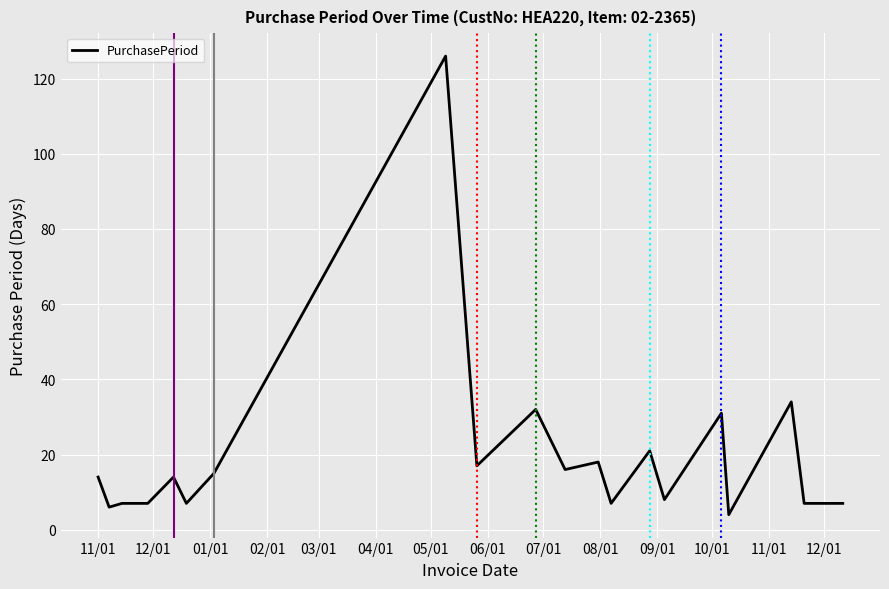

What is the smallest value displayed?

4